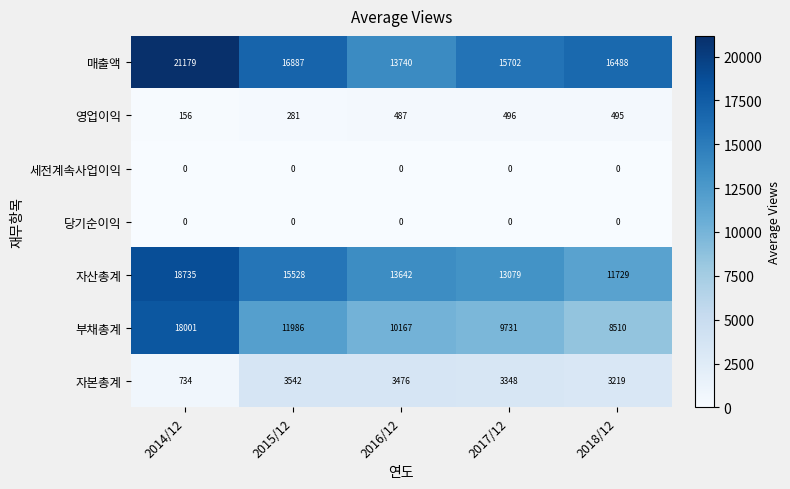

At which label does 부채총계 first exceed 10167?

2014/12